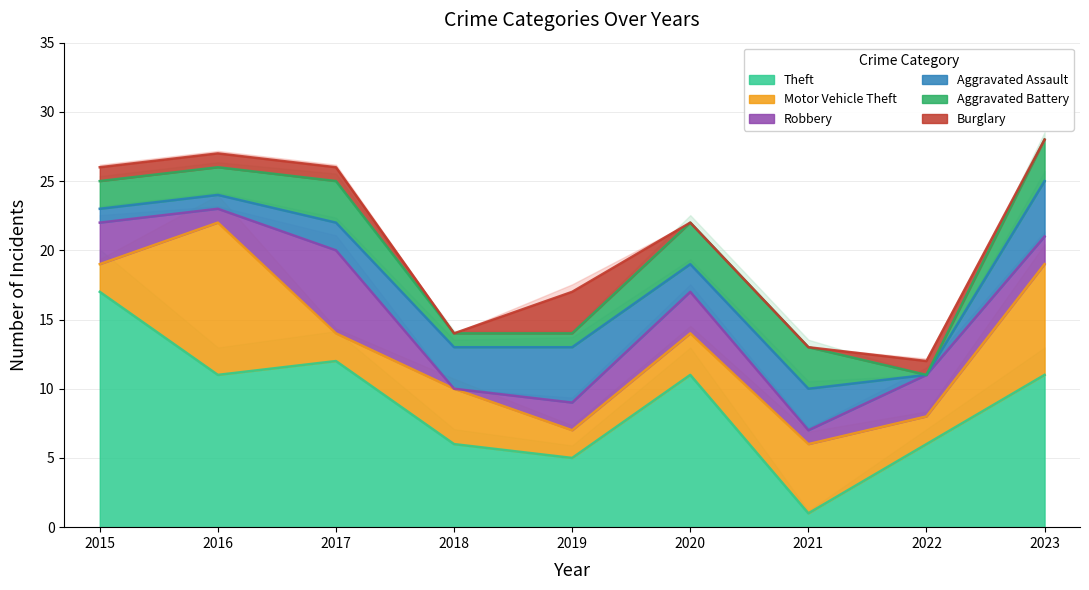

The value of Aggravated Assault at 2018 is 5. True or false?

False